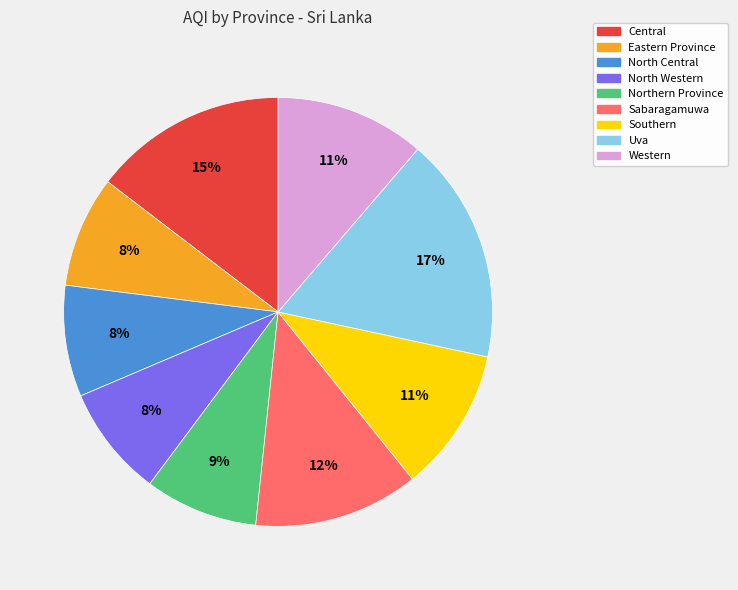

To the nearest percent, what is the difference between the Southern and Central slice percentages?

4%